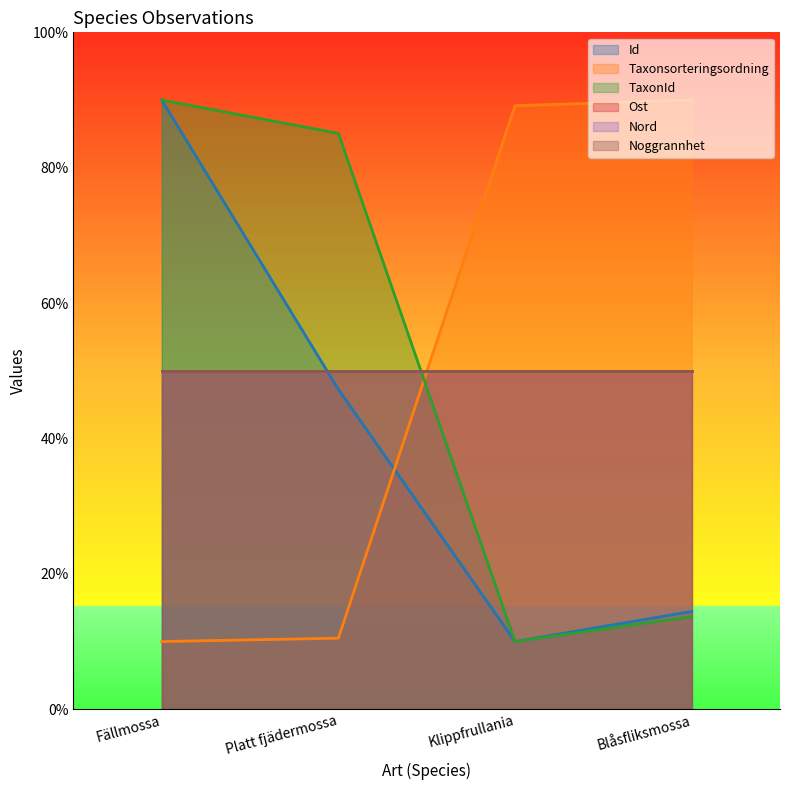

Is the value of Taxonsorteringsordning at Fällmossa greater than the value of Id at Blåsfliksmossa?

No